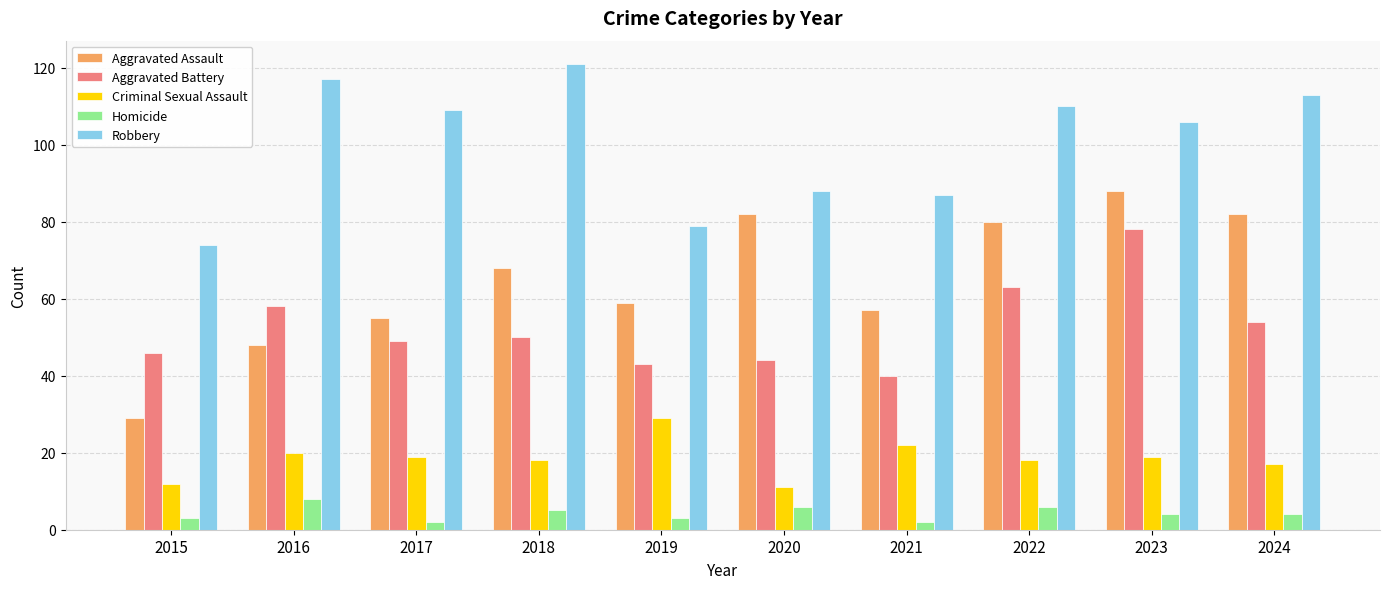

At which category does the chart reach its peak across all series?

2018